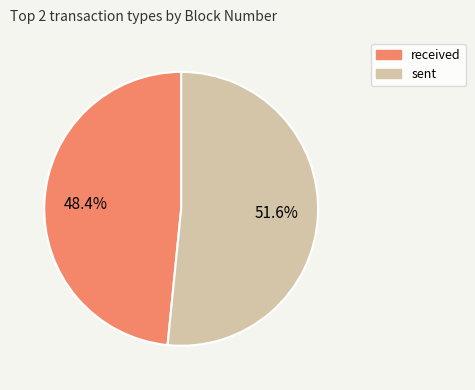

To the nearest percent, what is the average slice percentage?

50%